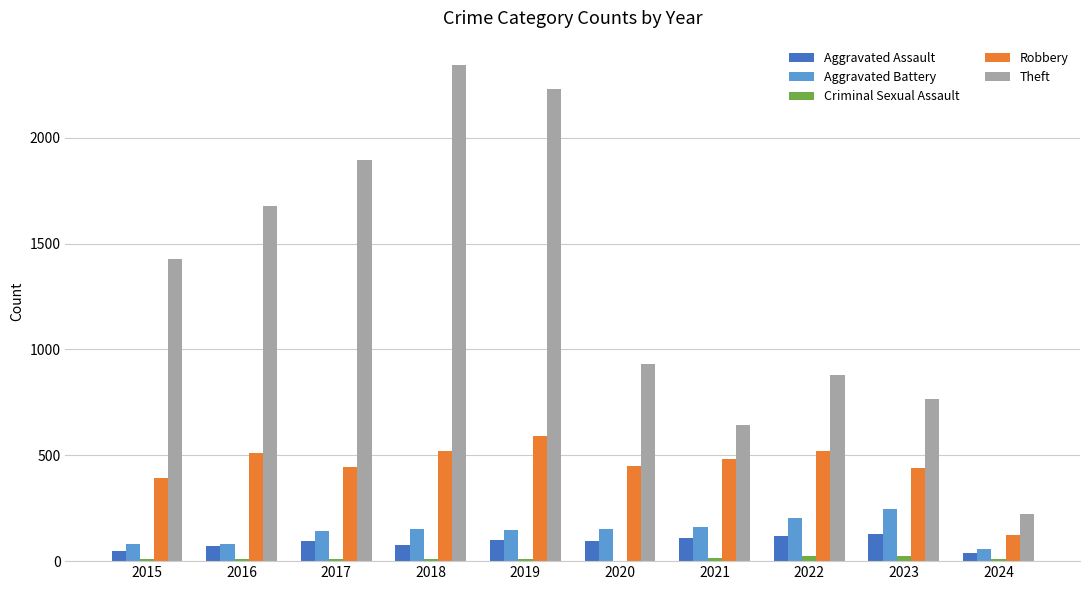

Between 2018 and 2023, which series saw the biggest shift?

Theft